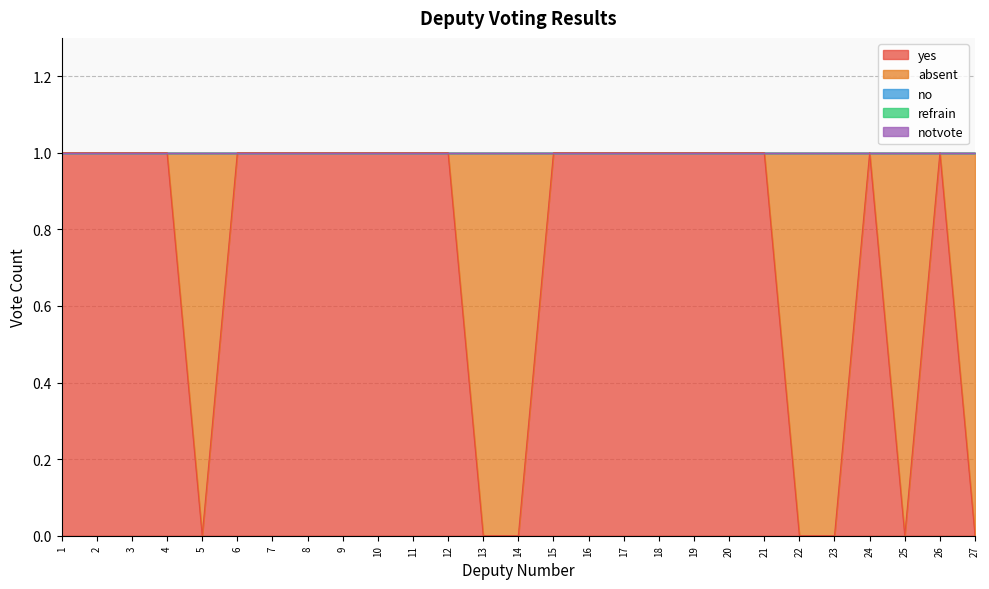

How many lines are shown in the chart?

5